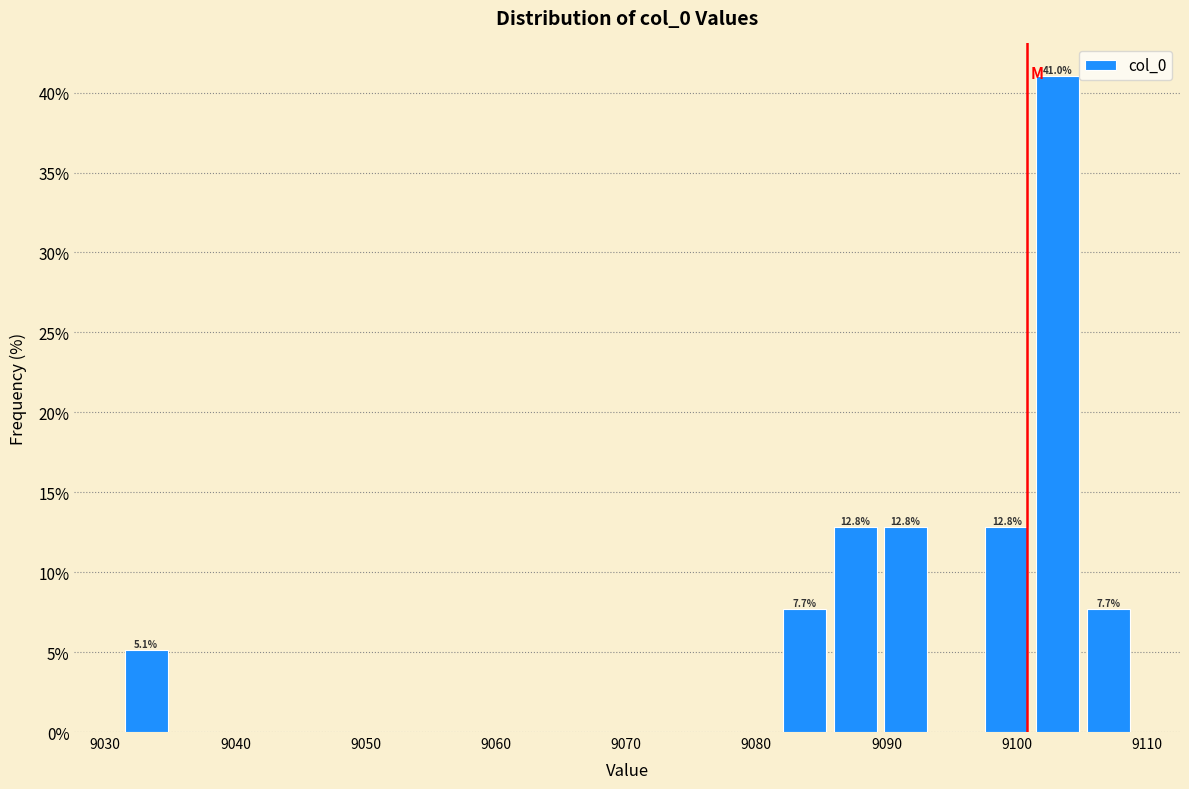

Read against the x-axis, roughly where is the centre of the tallest bar?

9103